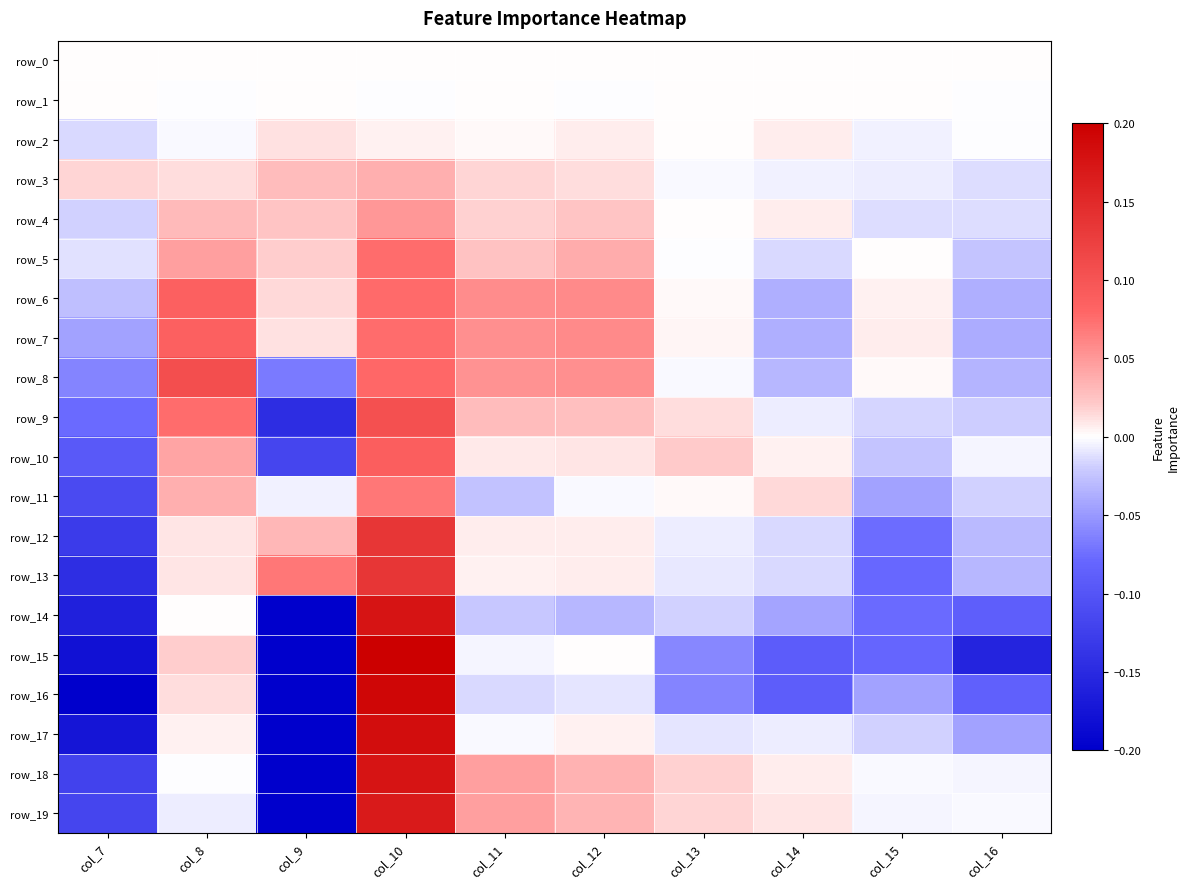

The value of row_6 at col_10 is 0.1. True or false?

True